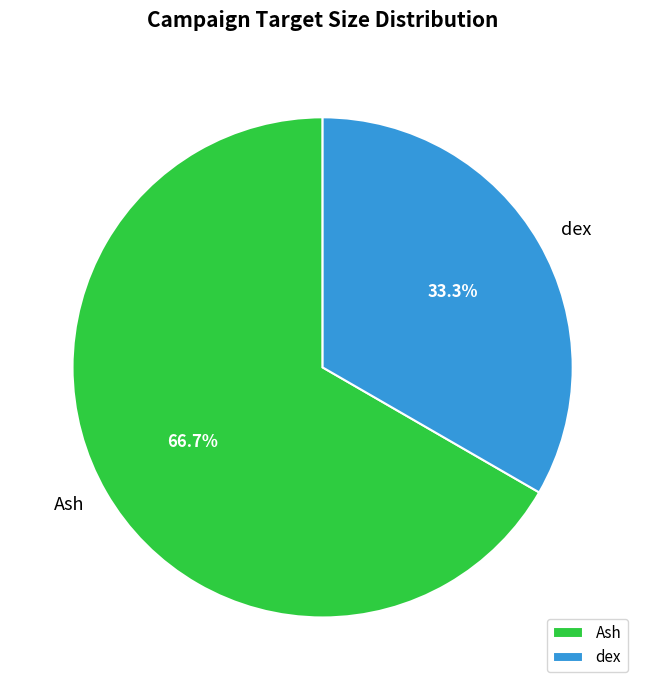

Which category has the smallest portion of the pie?

dex